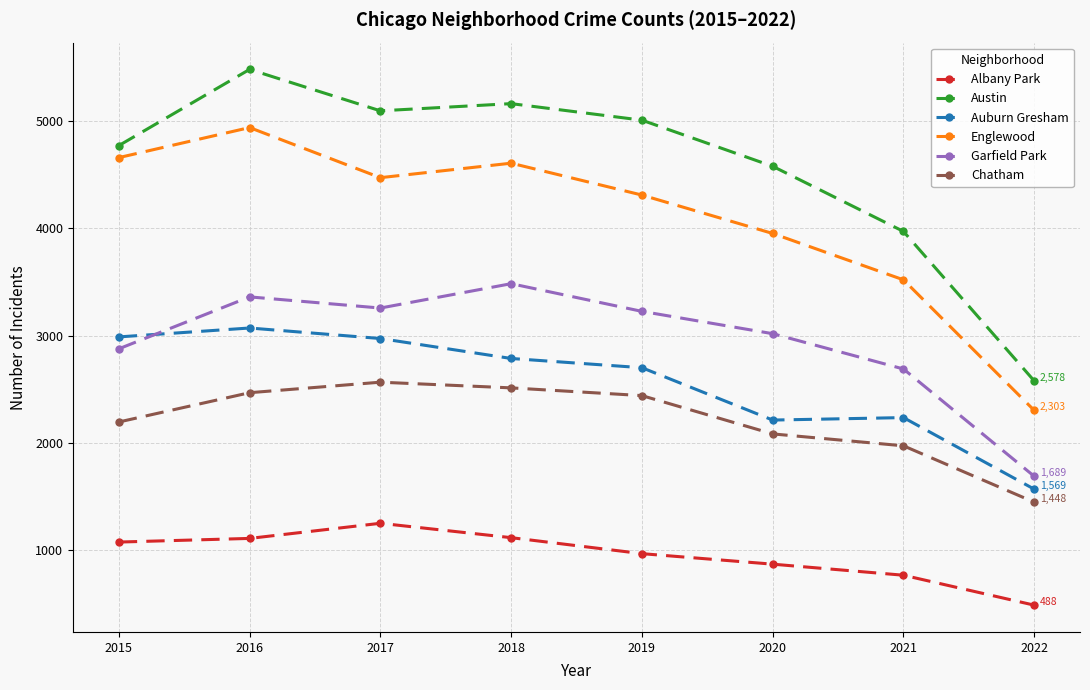

How many lines are shown in the chart?

6